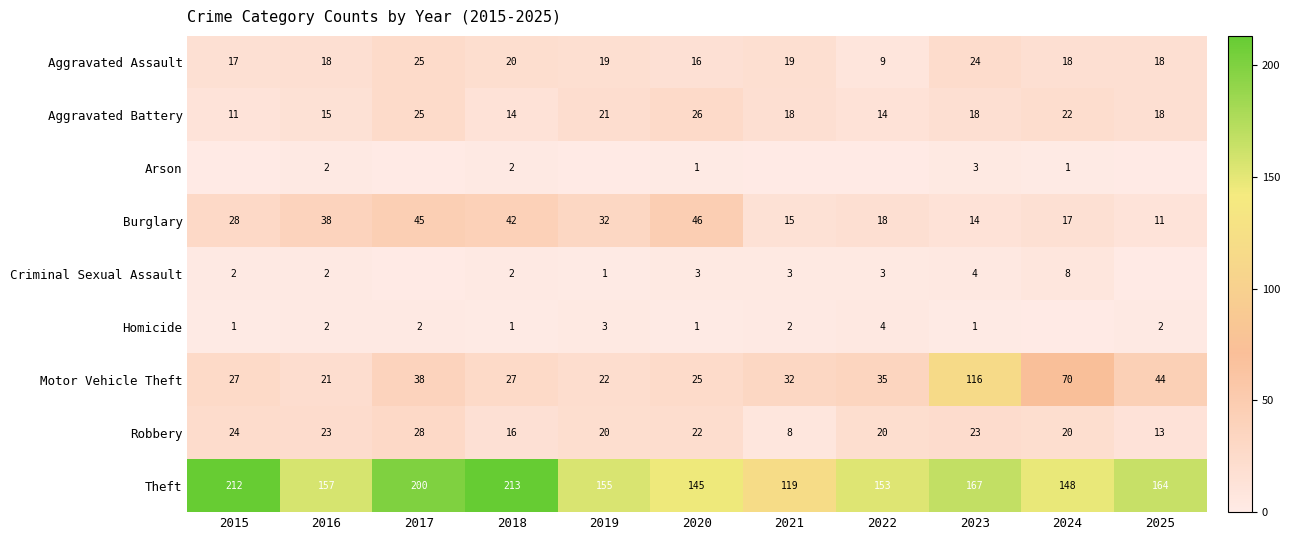

The value of Homicide at 2021 is 1. True or false?

False